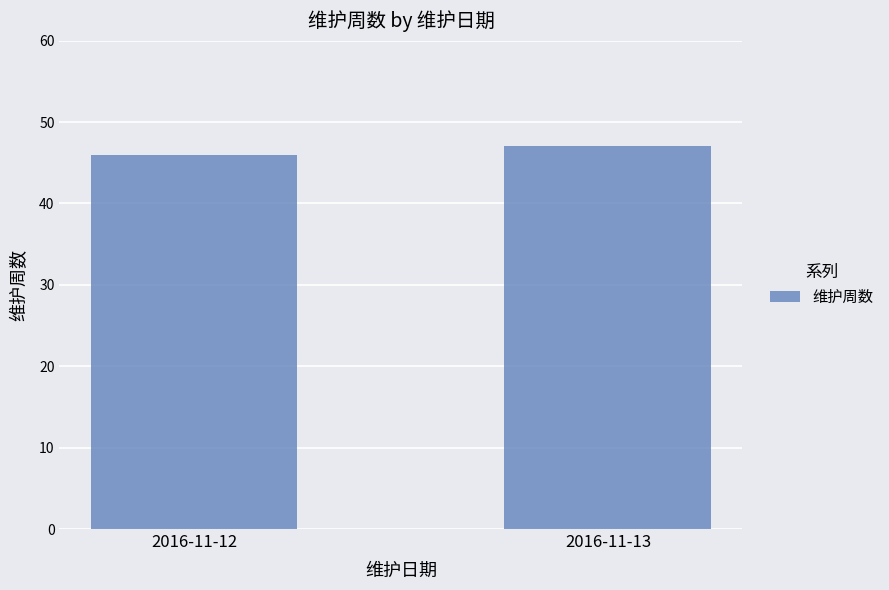

What value does the data have at 2016-11-12?

46